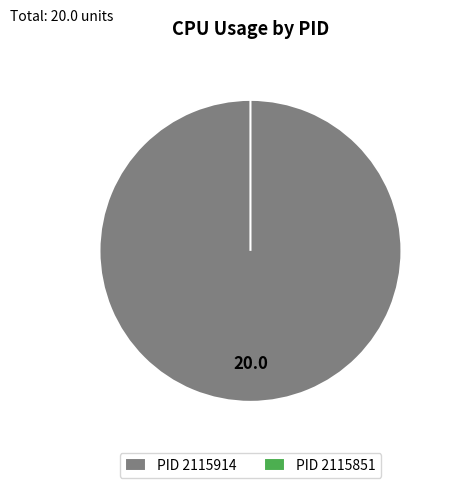

What is the largest slice in the pie chart?

2115914